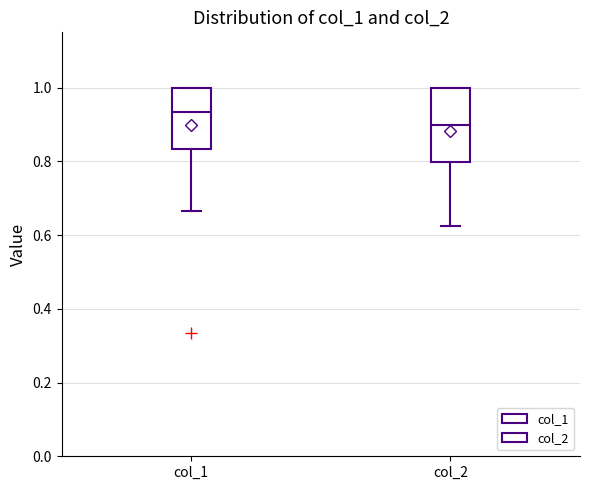

Reading left to right, transcribe this box plot: for each box, give where its median line is, the range the box spans, and where its two whiskers end, as read against the y-axis. The values are not printed on the chart, so give them approximately, as read against the axis.

col_1: median 0.94, box 0.84 to 1.00, whiskers 0.66 to 1.00
col_2: median 0.90, box 0.80 to 1.00, whiskers 0.62 to 1.00